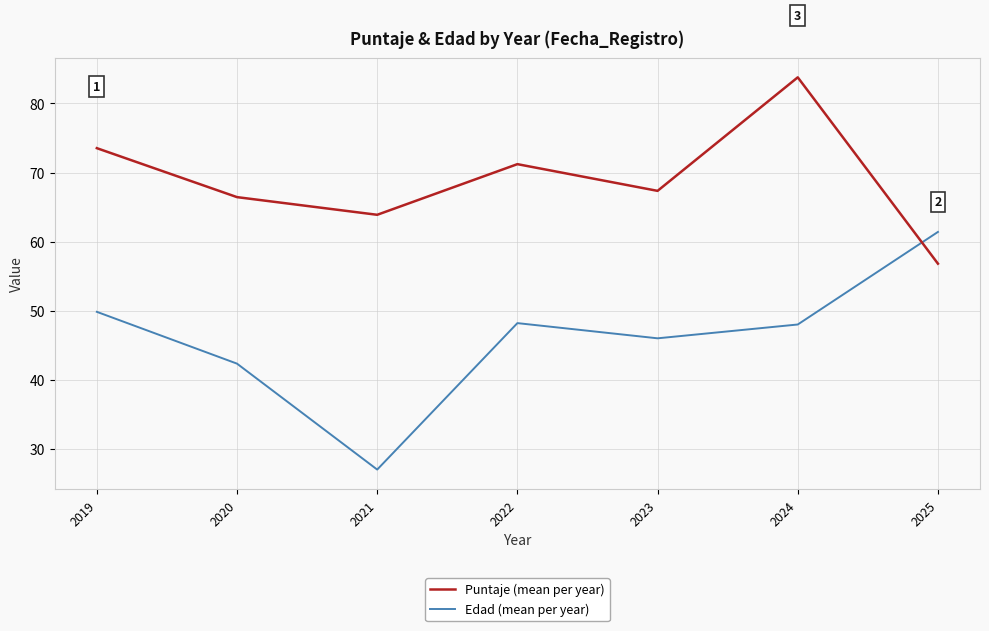

Which category has the lowest value in the Edad (mean per year) series?

2021